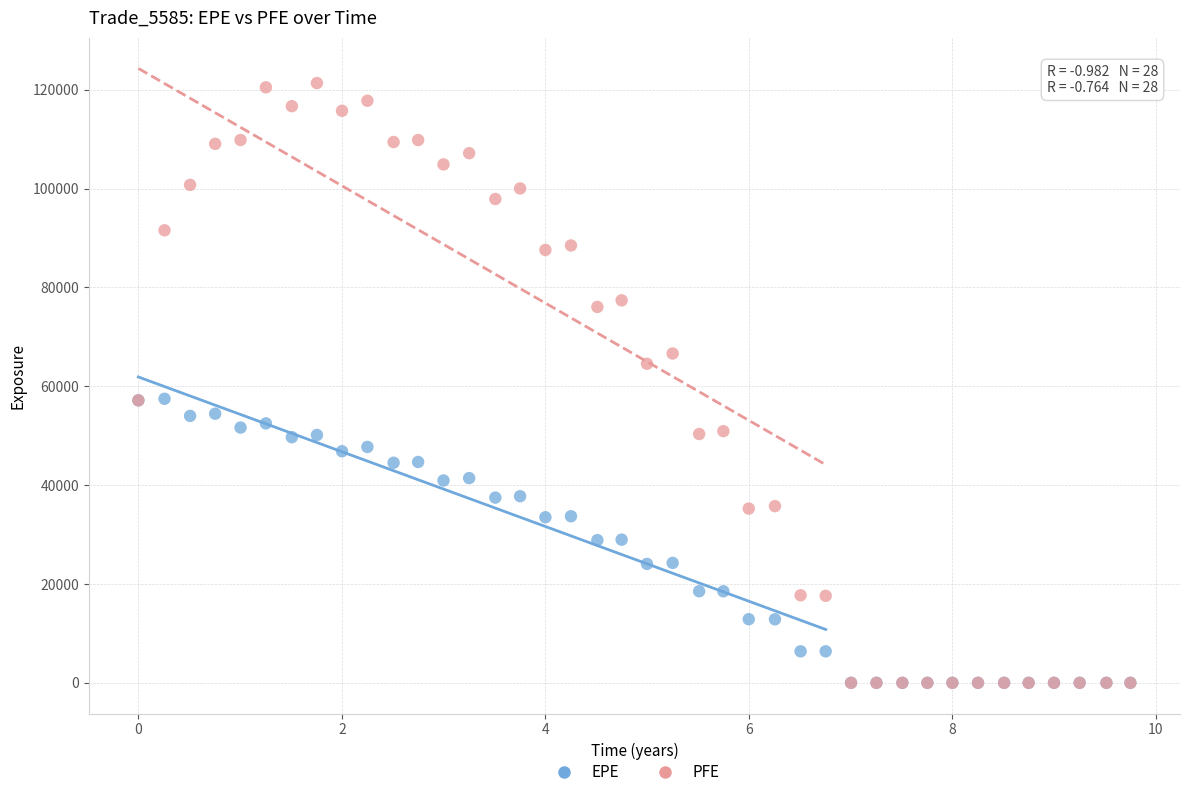

Which series reaches the maximum Y coordinate?

PFE